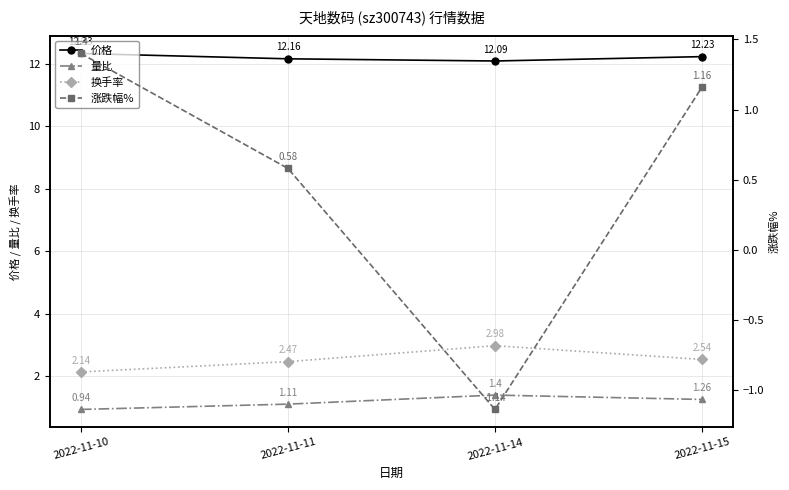

At which category is the sum across all series the highest?

2022-11-15